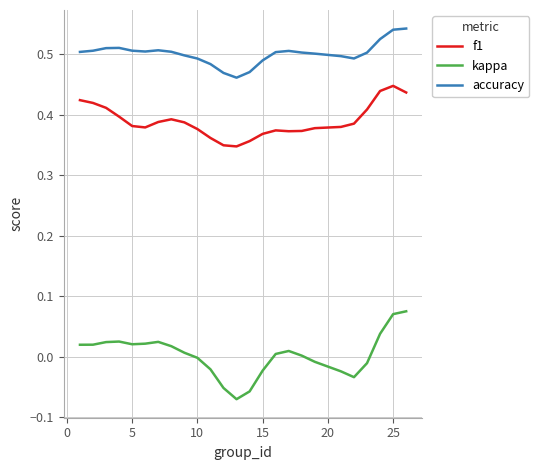

True or false: accuracy and kappa intersect in this chart.

False